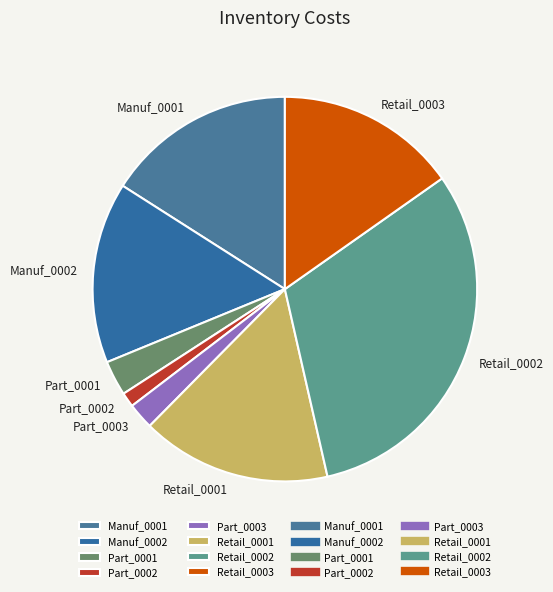

Is it true that Manuf_0002 is 15% of the pie?

True